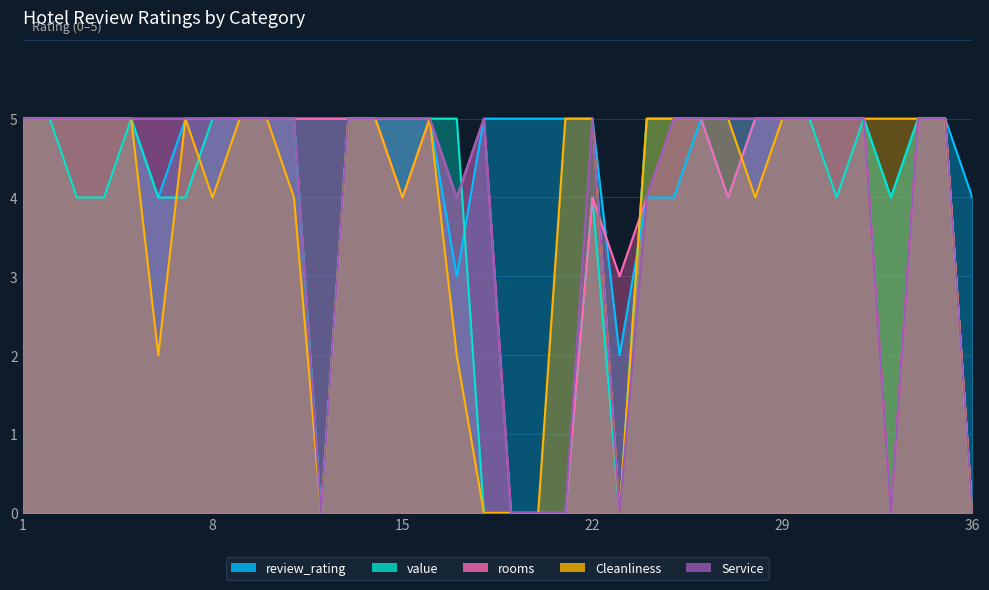

How many lines are shown in the chart?

5